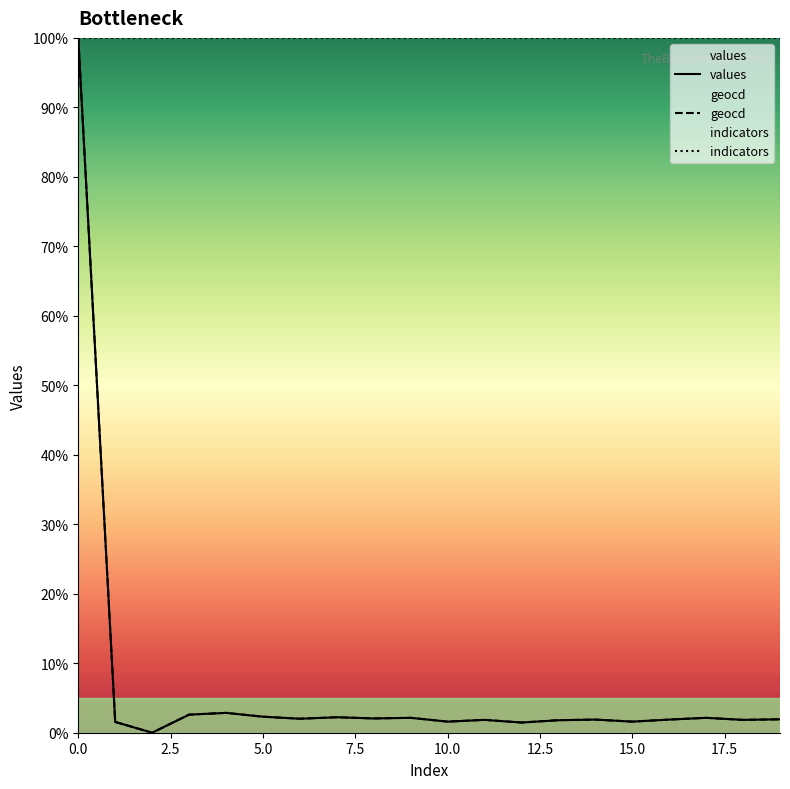

In values, how many points are higher than both neighbors (excluding endpoints)?

6